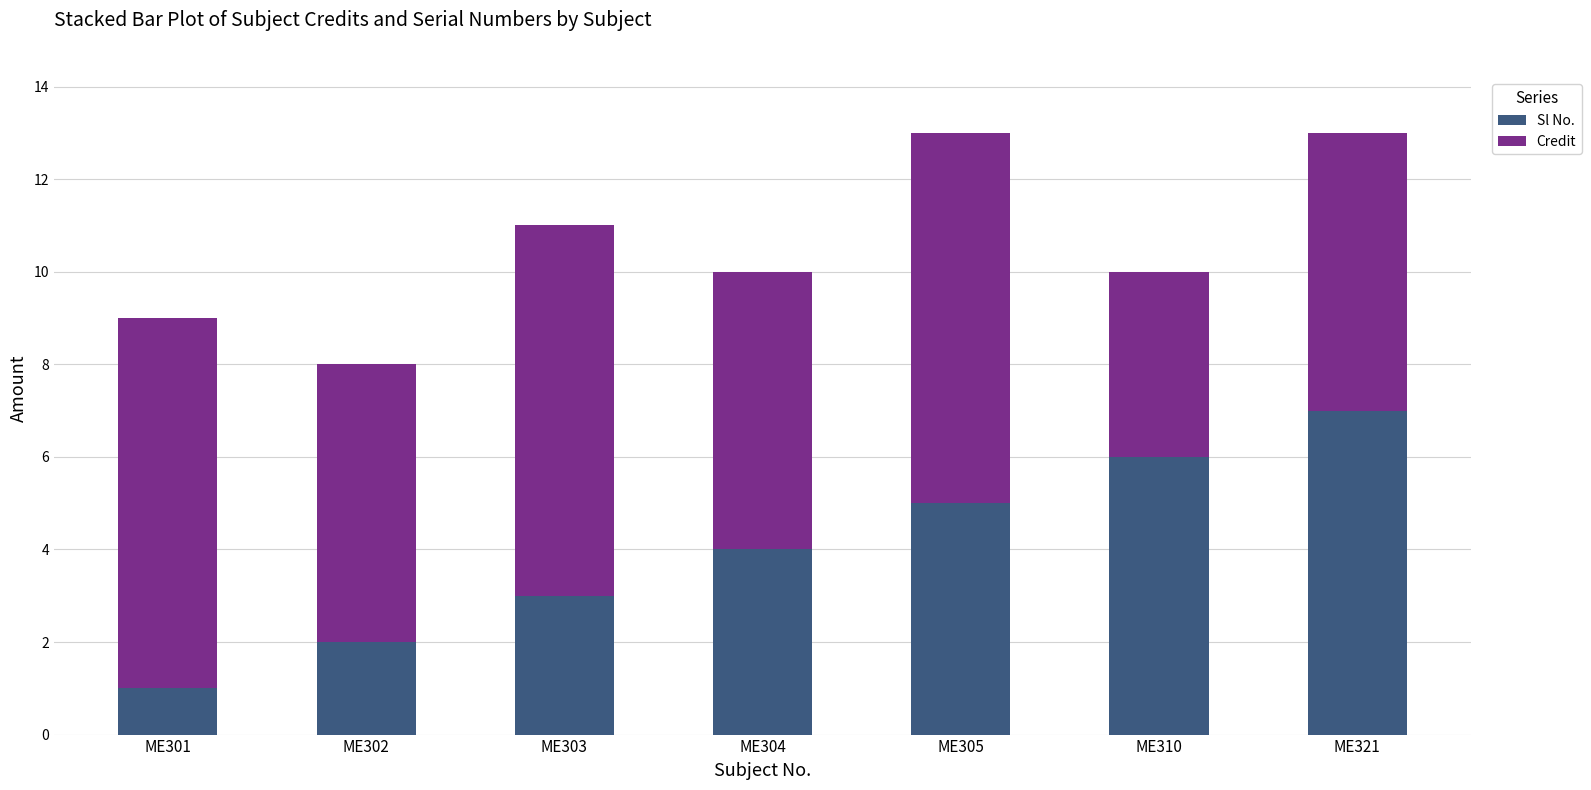

Reading right to left, transcribe the values for Sl No..

7	6	5	4	3	2	1